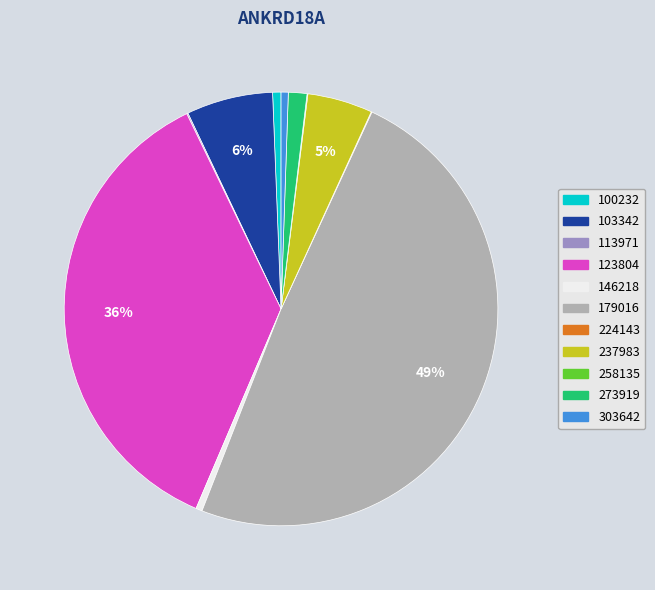

To the nearest percent, what is the average slice percentage?

9%